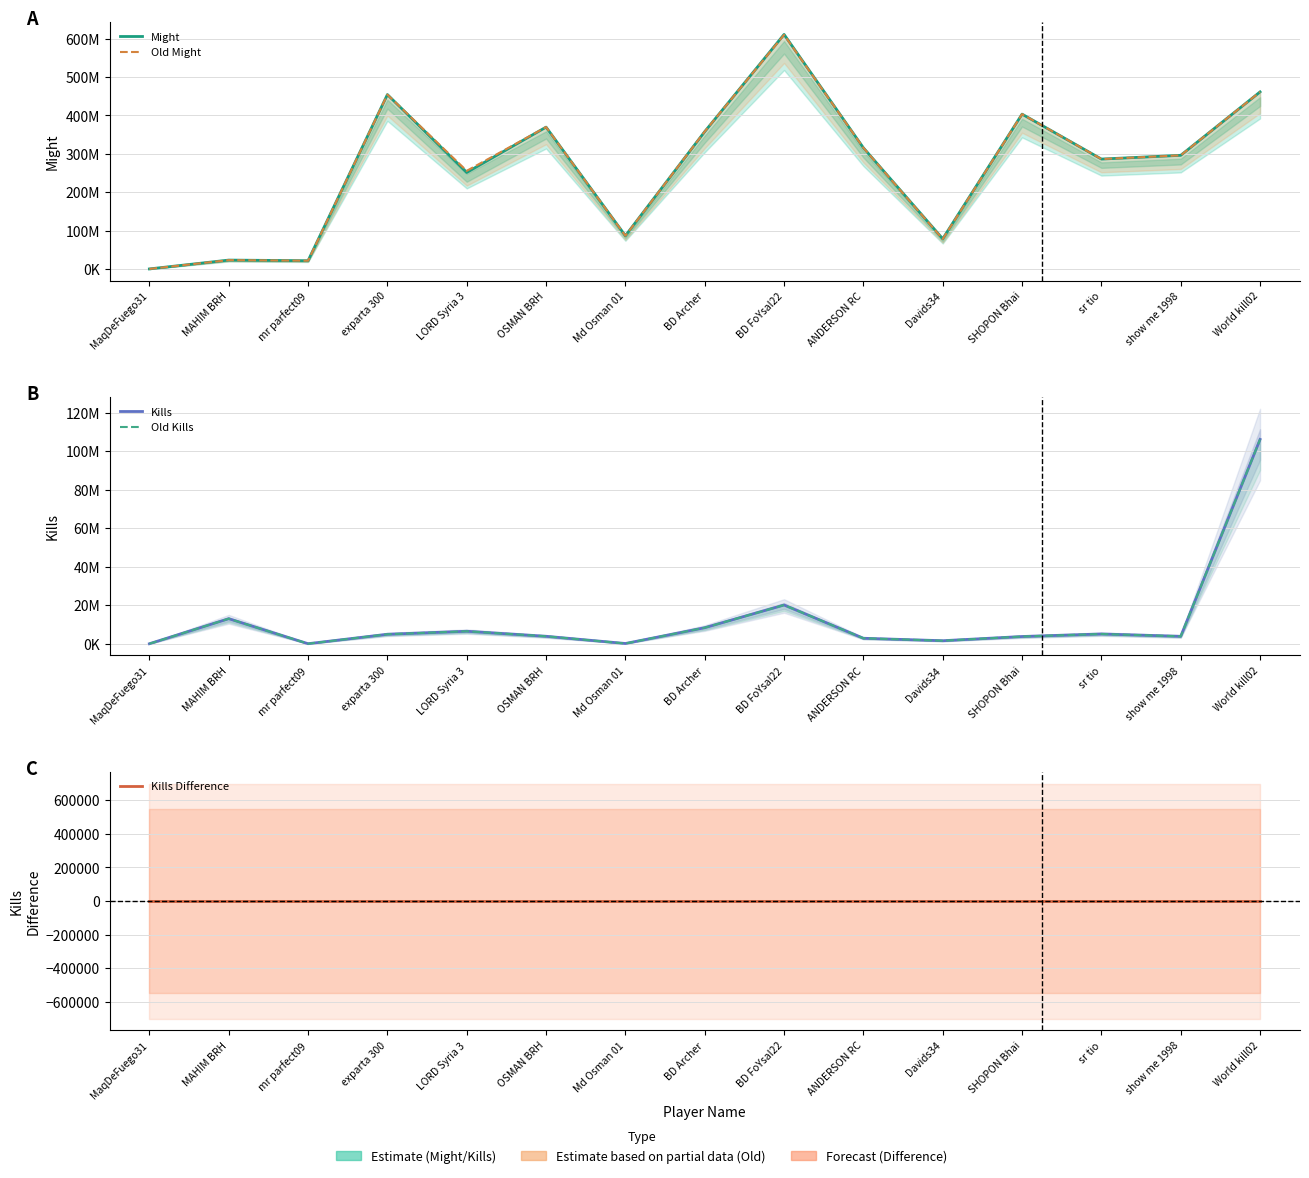

At which category is the sum across all series the highest?

BD FoYsal22